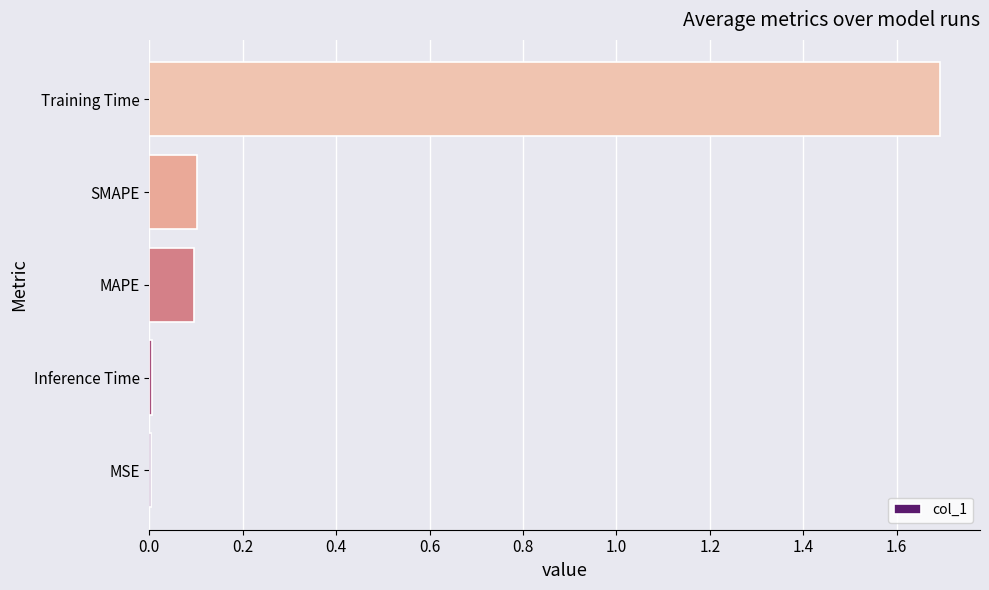

Which has a higher value, Inference Time or MAPE?

MAPE